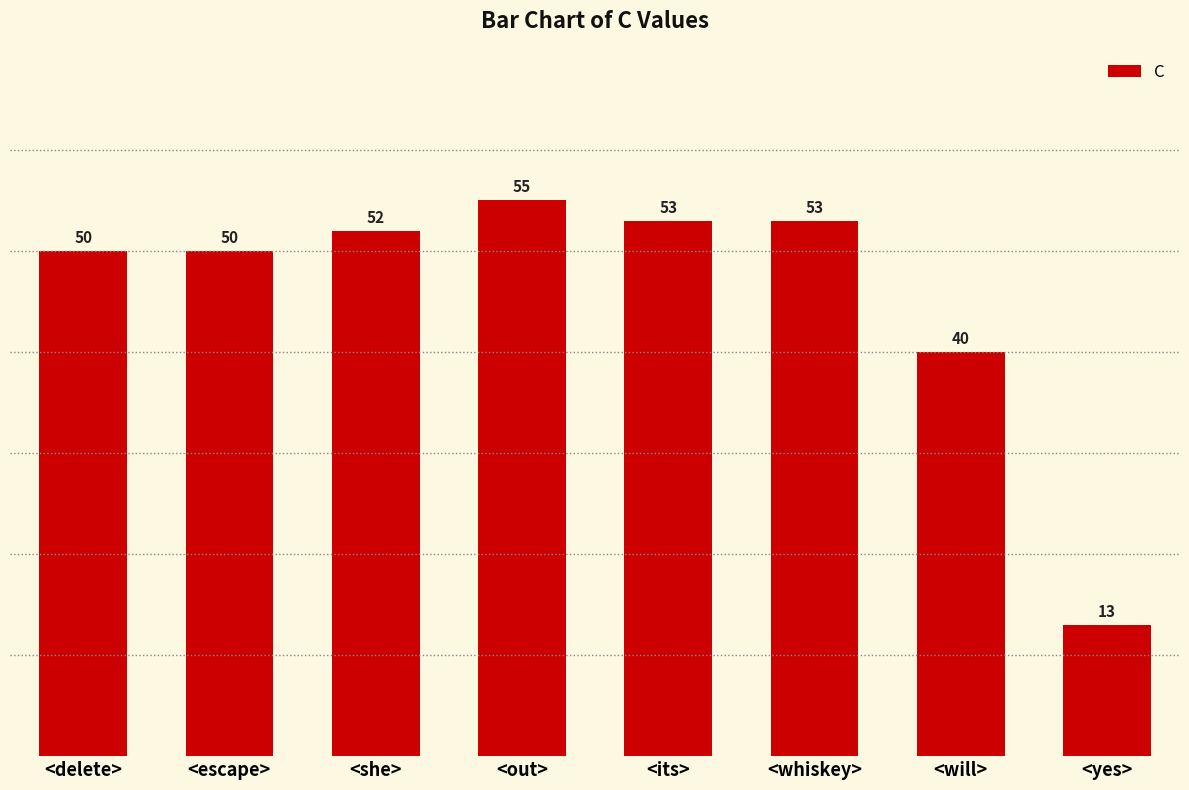

How many data points are less than 52?

4